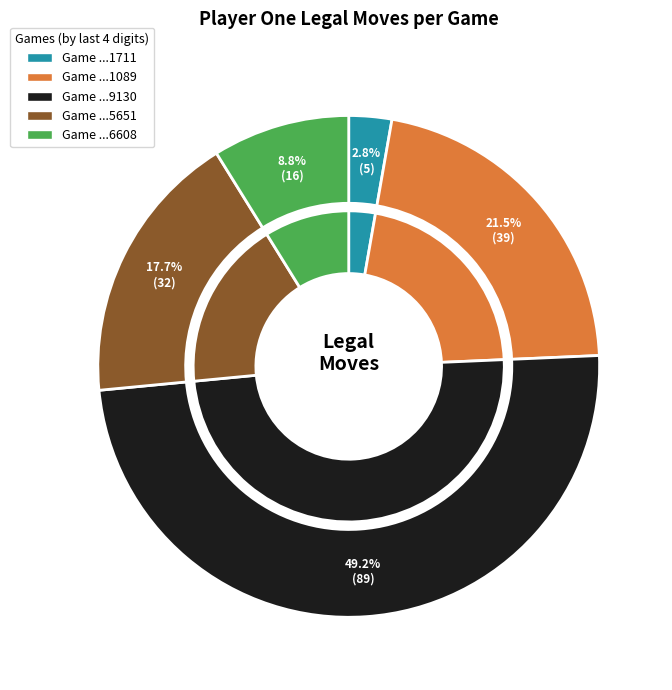

Approximately how many times larger is the value at 1714561011-1711 compared to 1714561044-5651?

0.2